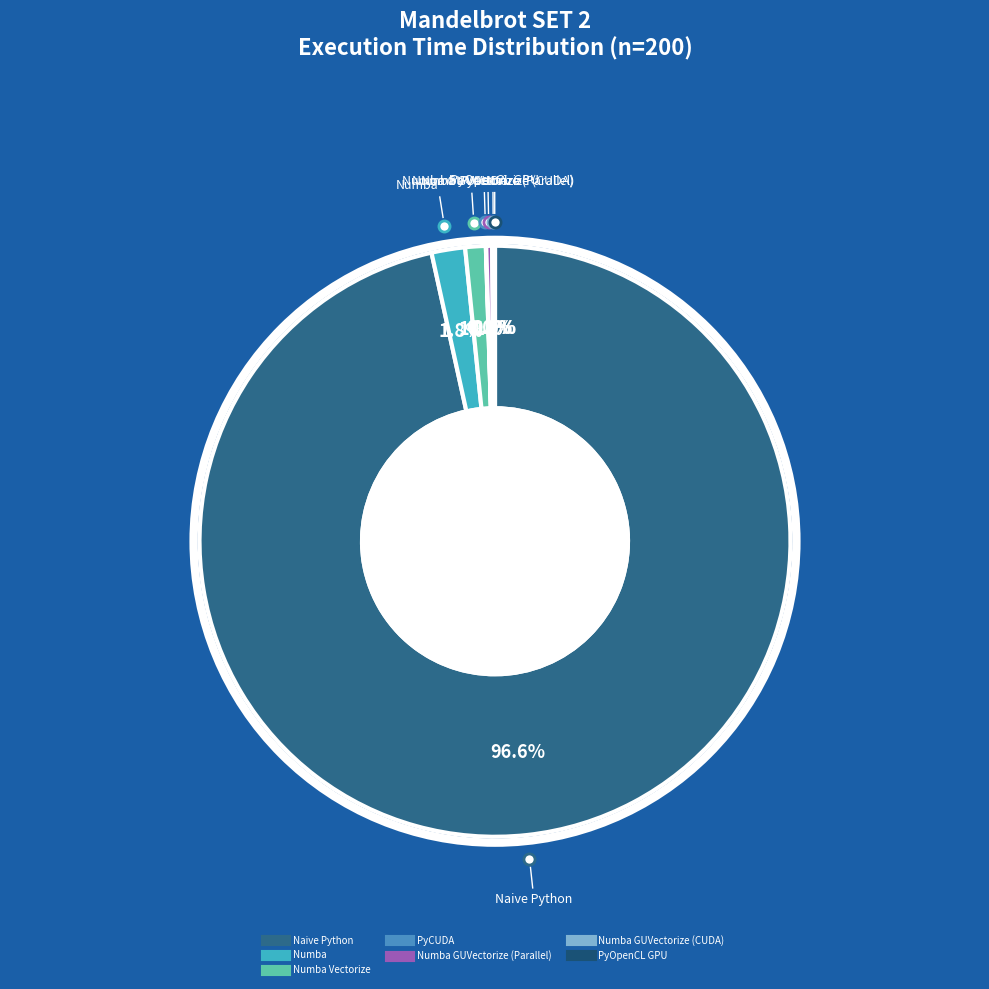

Which slice is the smallest?

PyCUDA